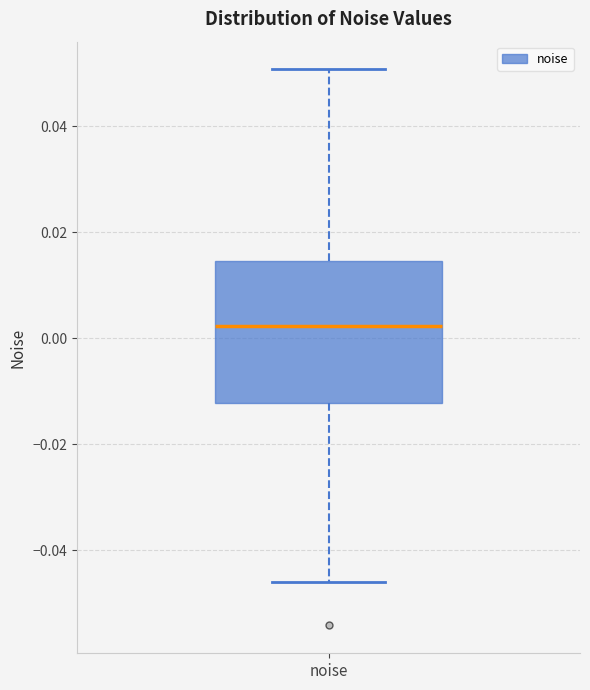

Transcribe this box plot: give where the median line is, the range the box spans, and where the two whiskers end, as read against the y-axis. The values are not printed on the chart, so give them approximately, as read against the axis.

median 0.002, box -0.012 to 0.014, whiskers -0.046 to 0.050